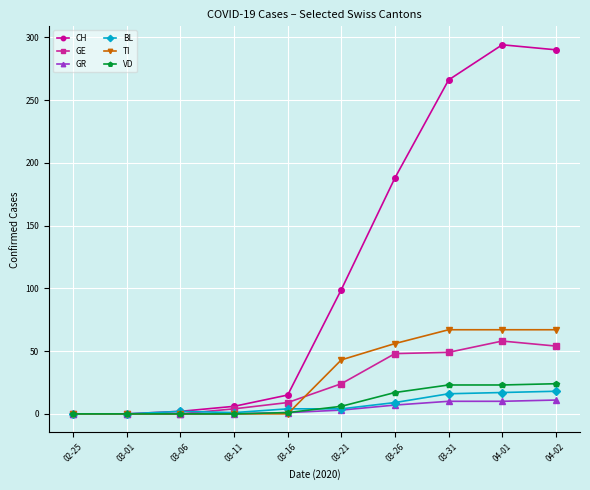

Which series has the largest total across all categories?

CH